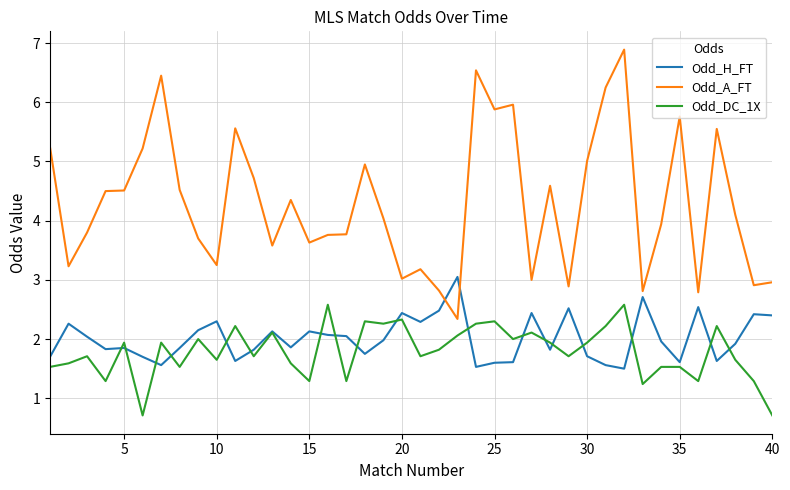

What is the greatest value displayed?

6.9